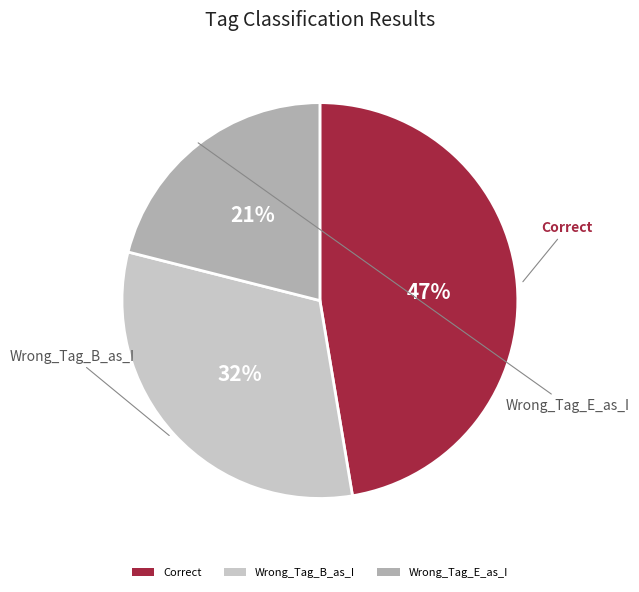

To the nearest percent, what is the combined percentage of Wrong_Tag_B_as_I and Wrong_Tag_E_as_I?

53%